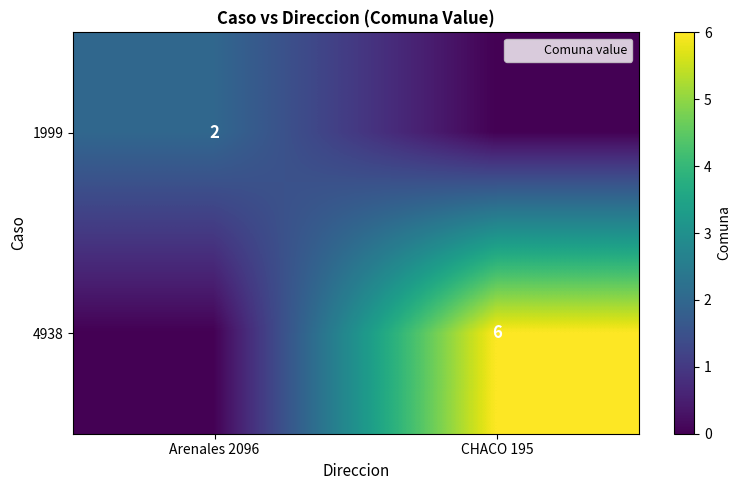

Which series has the widest spread of values?

4938